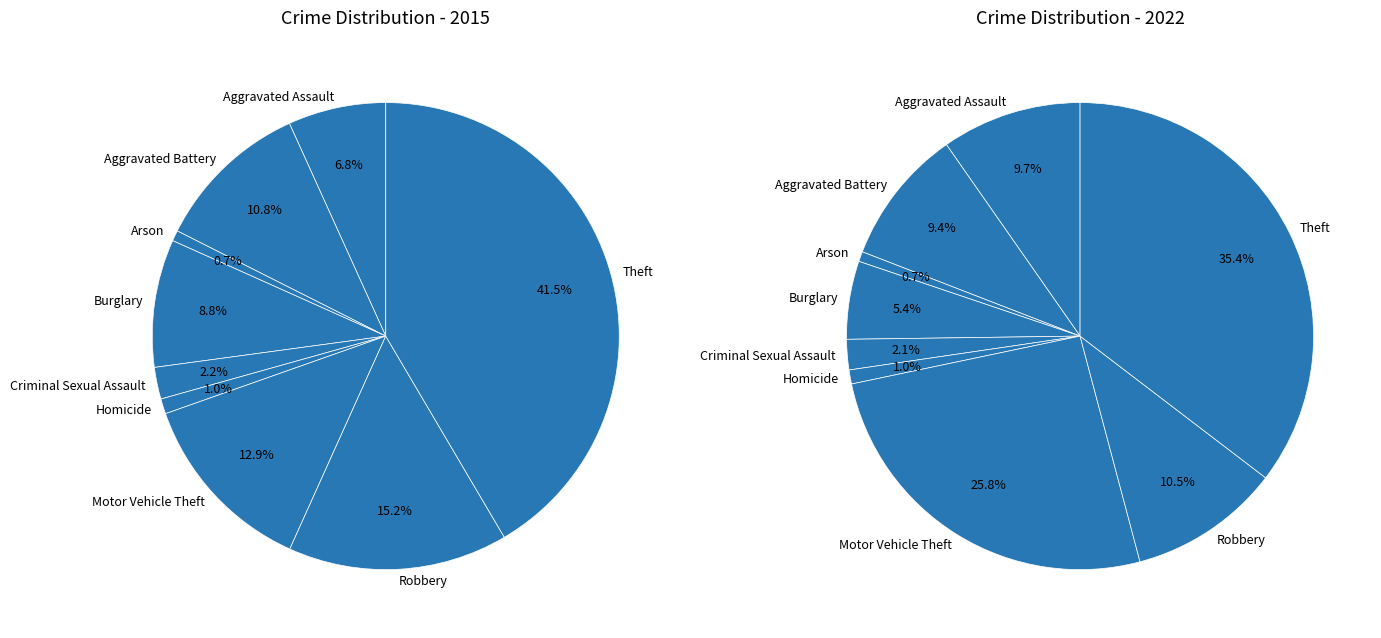

Rank the categories by value from highest to lowest.

Theft, Robbery, Motor Vehicle Theft, Aggravated Battery, Burglary, Aggravated Assault, Criminal Sexual Assault, Homicide, Arson